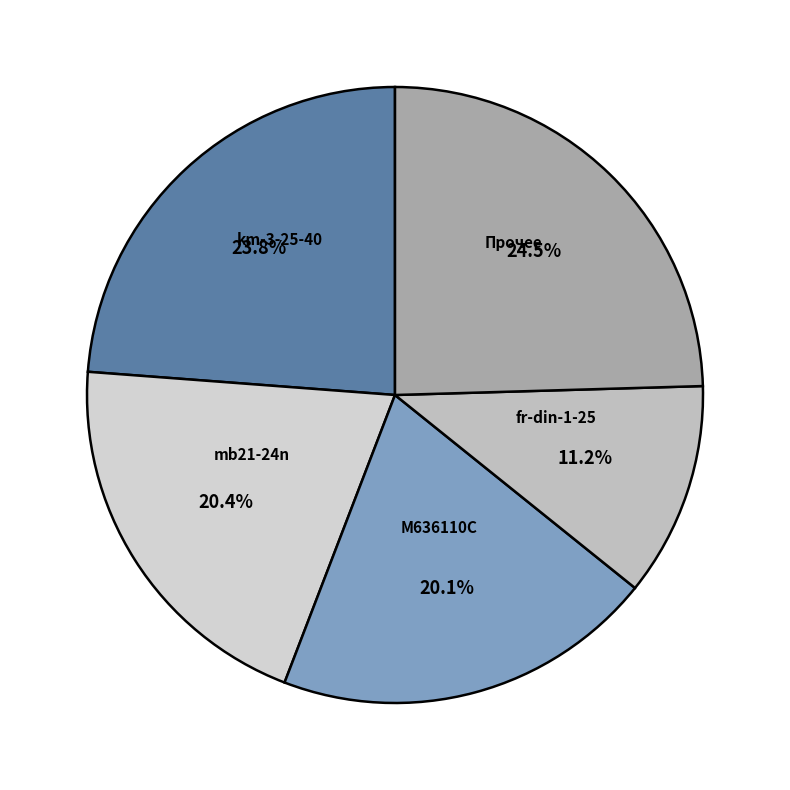

Count the number of slices in the pie.

5